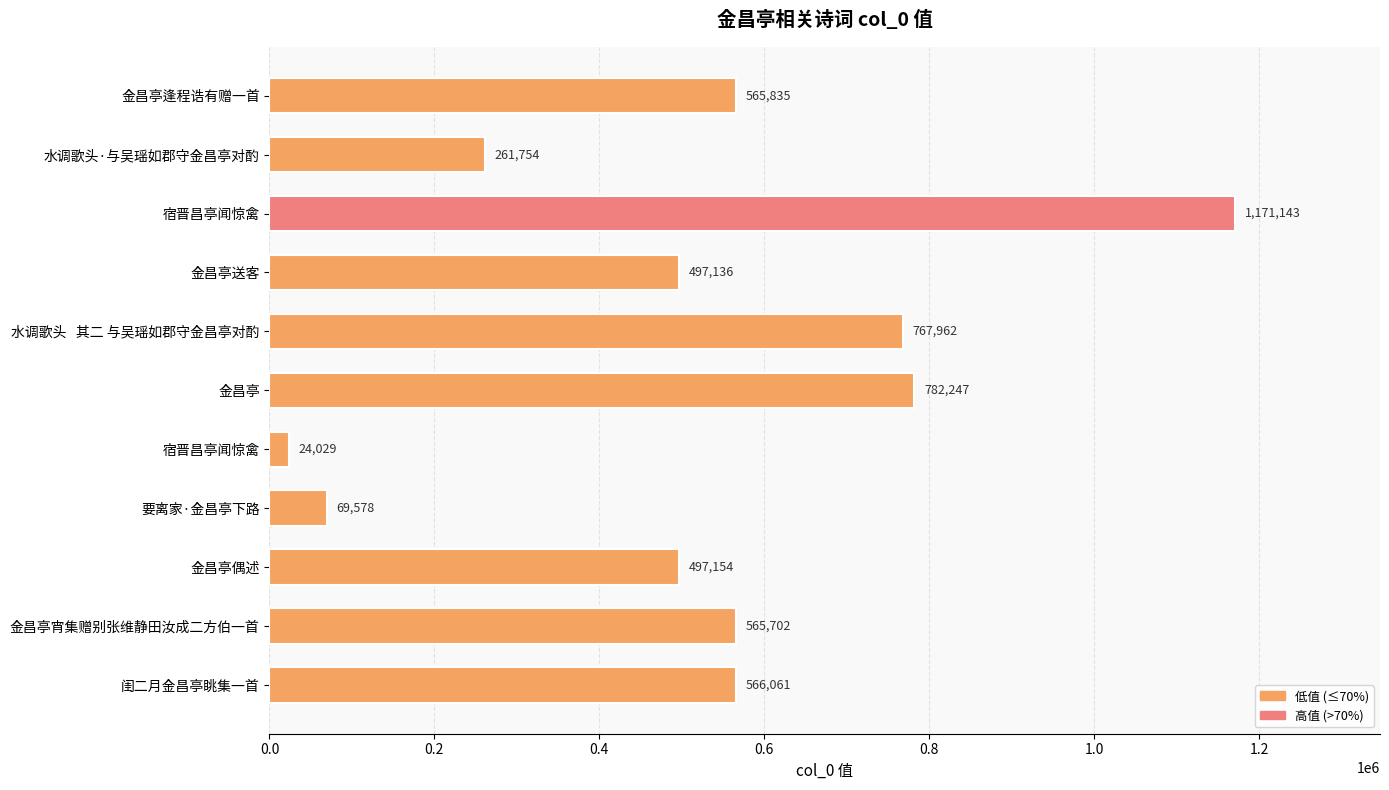

Are the bars horizontal?

Yes